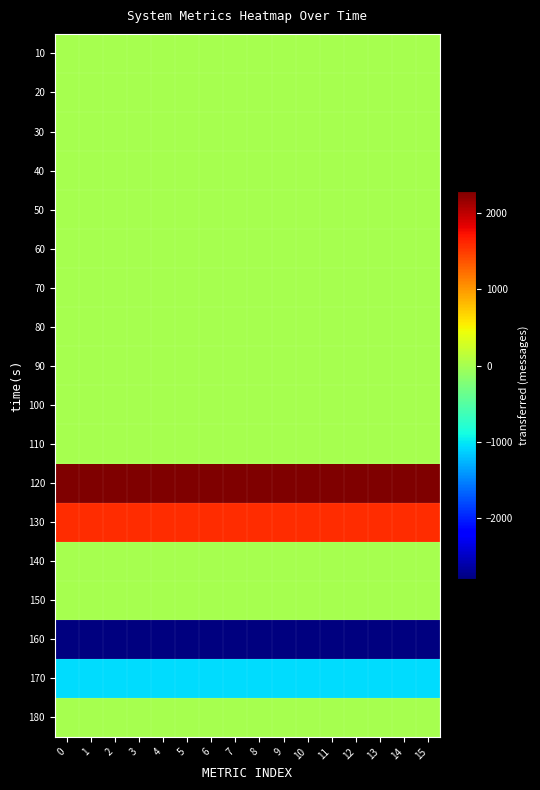

What is the difference between the highest and lowest values at 9?

5080